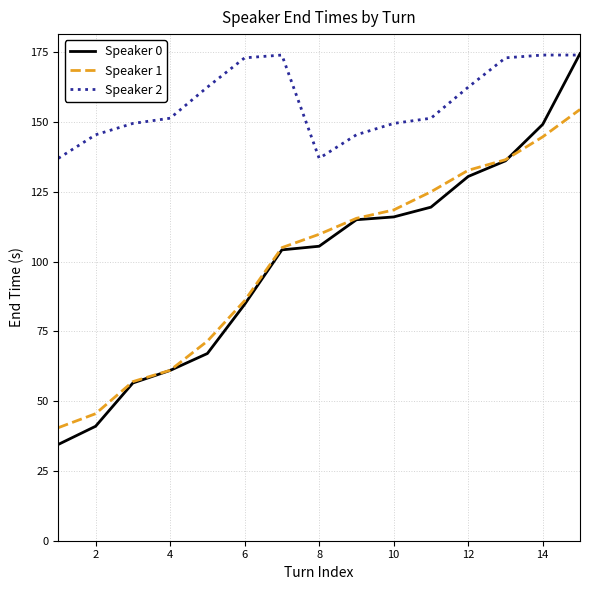

What is the greatest value displayed?

174.5